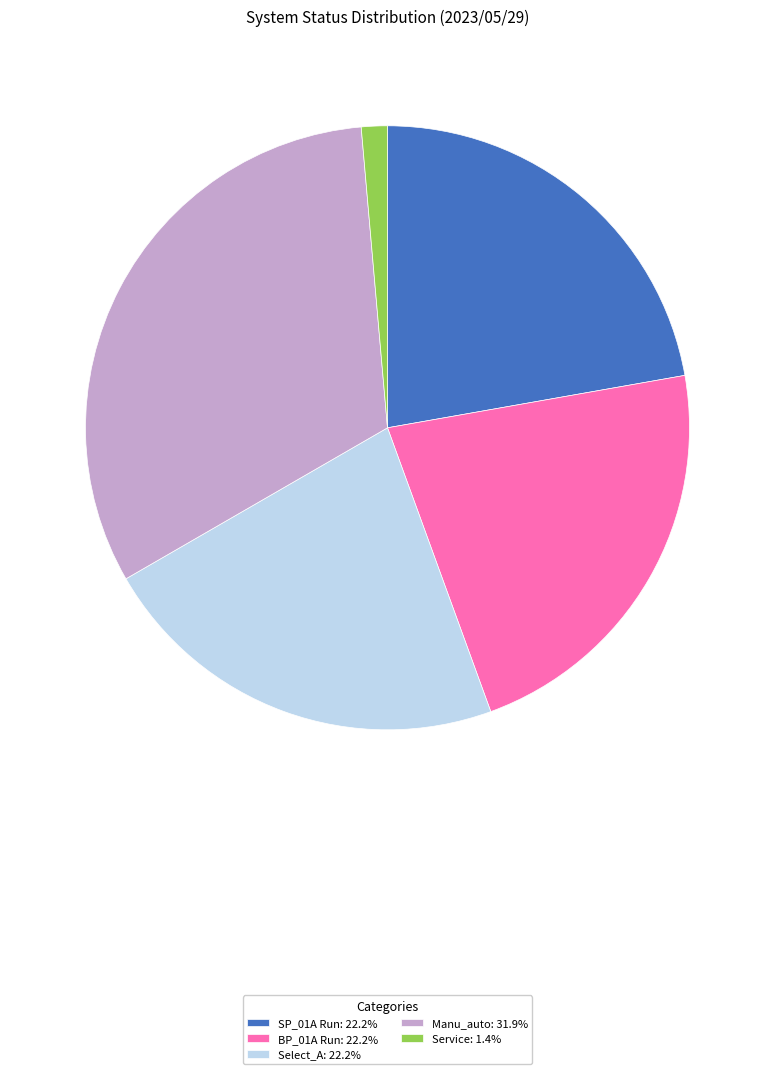

How many slices are in this pie chart?

5